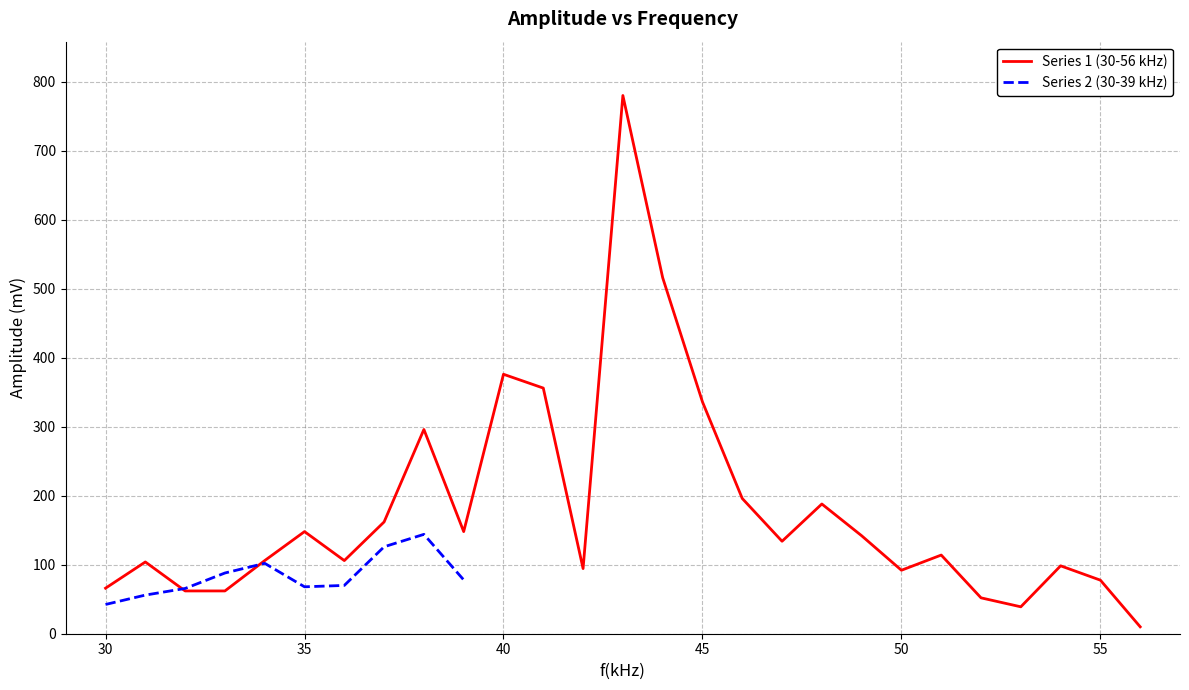

Reading left to right, extract all data points from this chart.

66.0	104.0	62.0	62.0	106.0	148.0	106.0	162.0	296.0	148.0	376.0	356.0	94.4	780.0	516.0	336.0	196.0	134.0	188.0	142.0	92.0	114.0	52.0	39.0	98.4	77.6	10.0